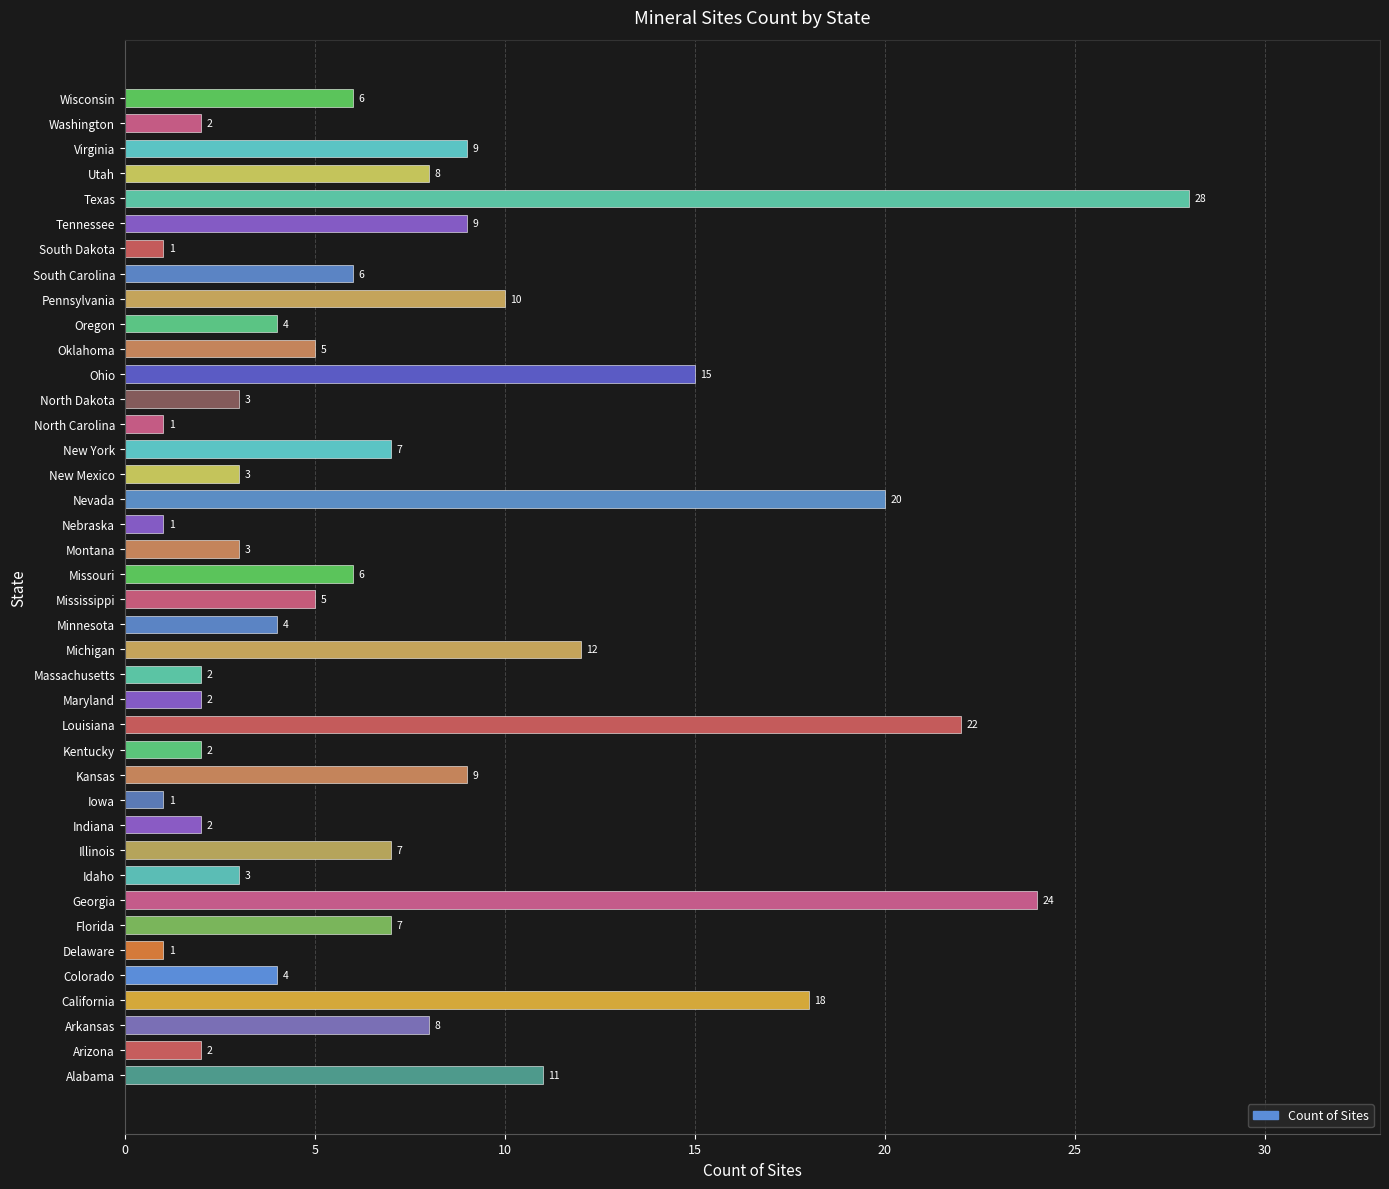

Which has a higher value, South Carolina or Tennessee?

Tennessee